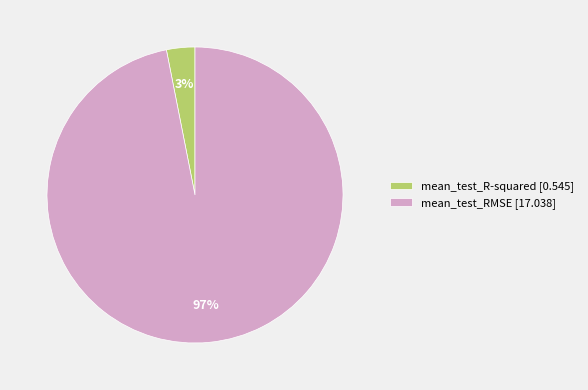

True or false: mean_test_RMSE [17.038] accounts for 97% of the total.

True